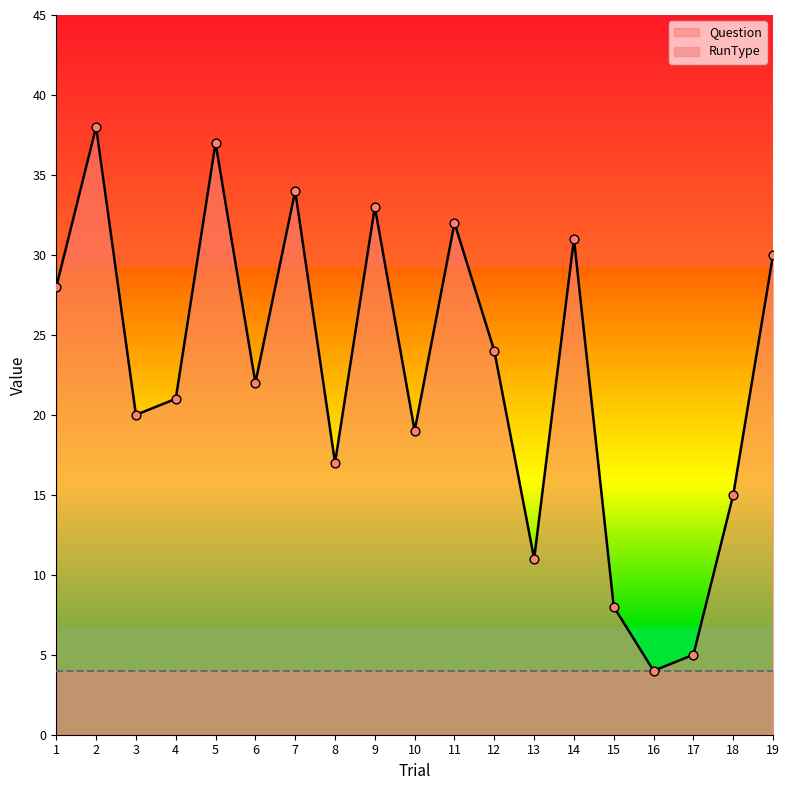

What is the change in value from 6 to 11?

+10